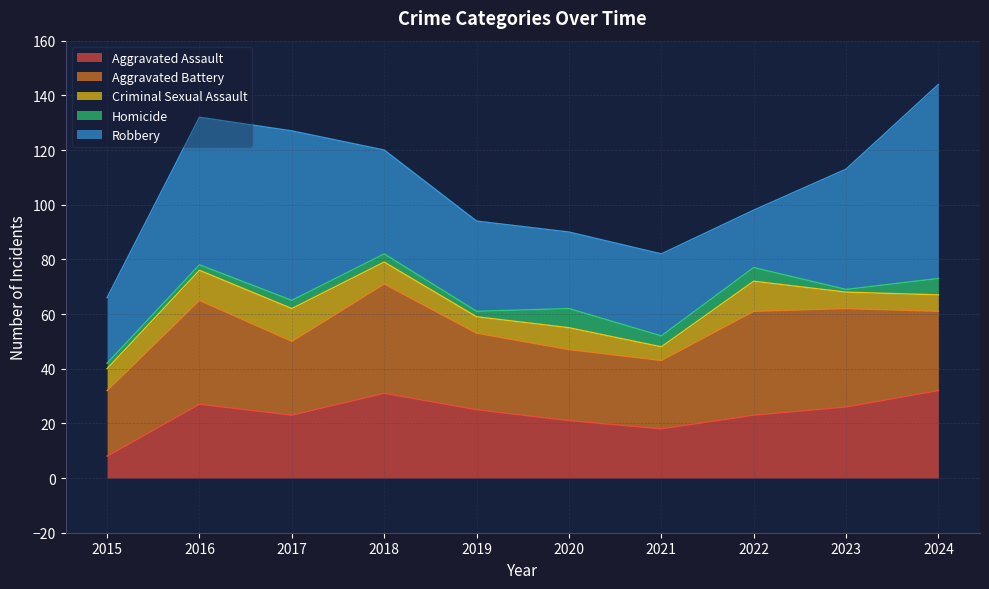

Is it true that Aggravated Battery equals 26 at 2020?

True